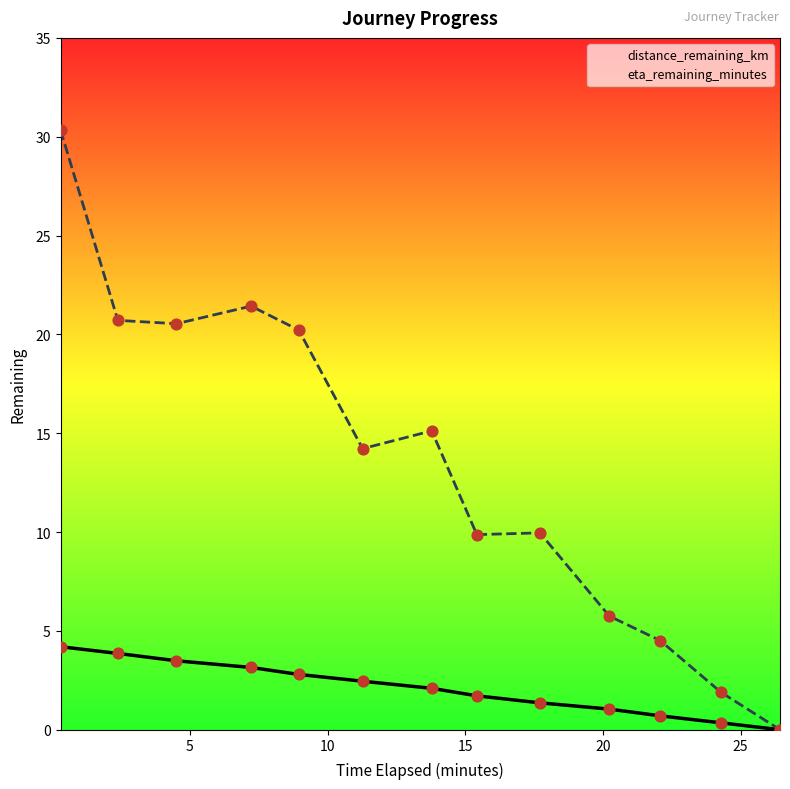

Is the value of distance_remaining_km at 8 greater than the value of eta_remaining_minutes at 9?

No